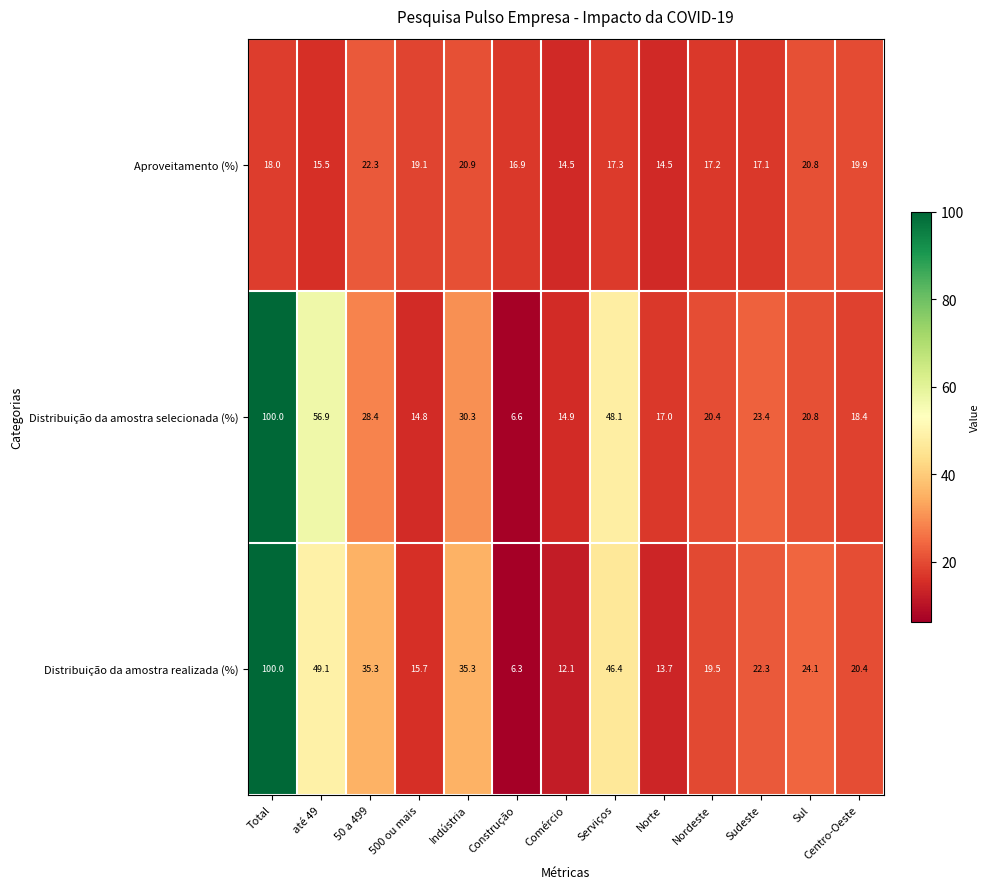

Rank the categories by Distribuição da amostra selecionada (%) value from highest to lowest.

Total, até 49, Serviços, Indústria, 50 a 499, Sudeste, Sul, Nordeste, Centro-Oeste, Norte, Comércio, 500 ou mais, Construção